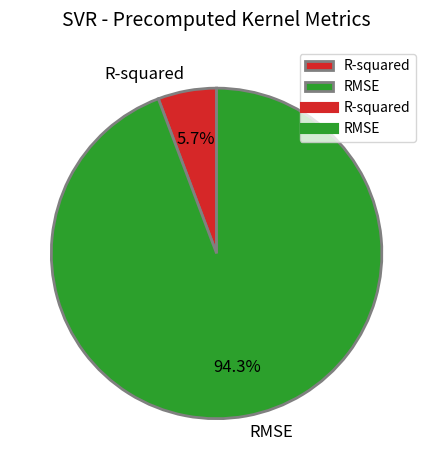

To the nearest percent, what is the difference between the RMSE and R-squared slice percentages?

89%